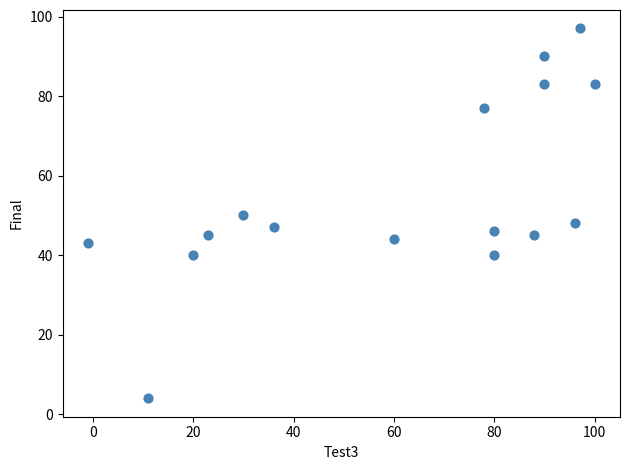

What is the range of X values (max minus min)?

101